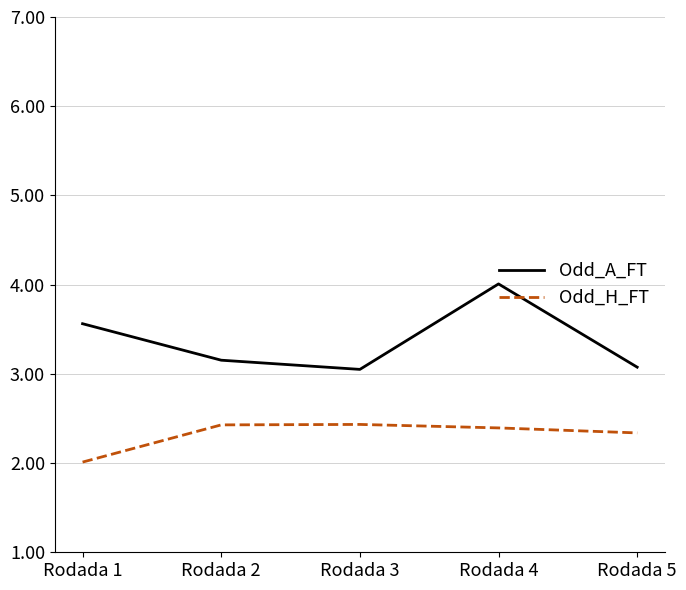

What is the total value across all series at Rodada 3?

5.5